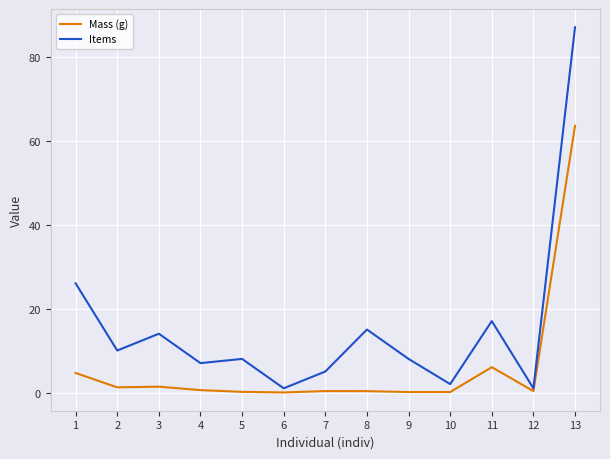

Is the value of Items at 11 greater than the value of Mass (g) at 12?

Yes